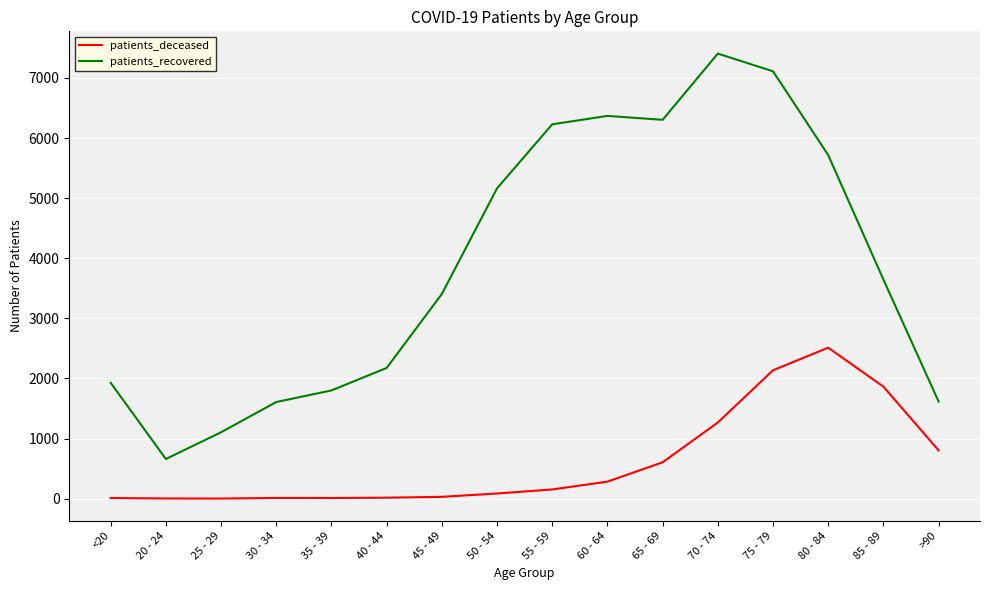

What position from the right is 70 - 74?

5